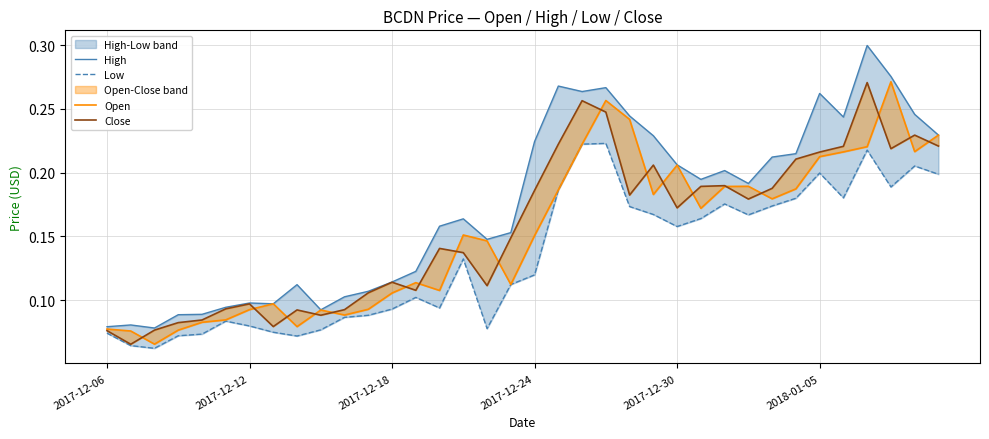

How many series are shown in this chart?

4